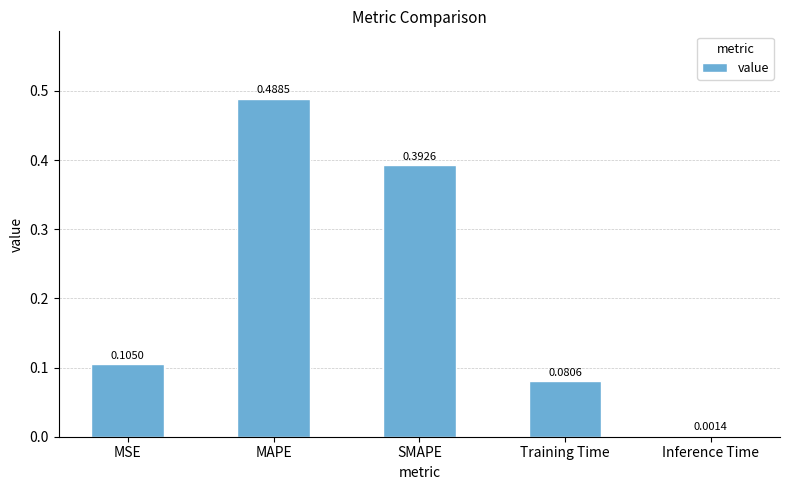

Between SMAPE and Training Time, which is larger?

SMAPE